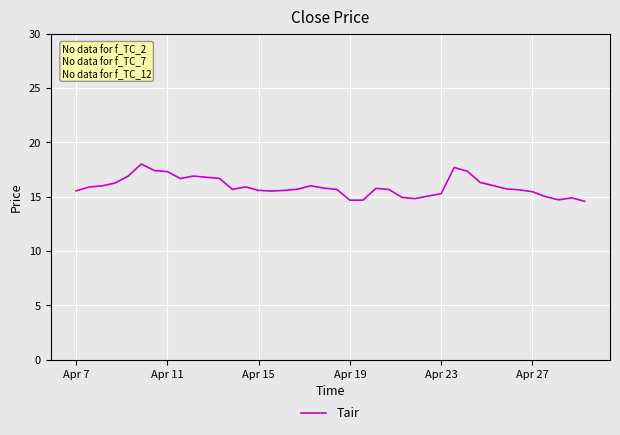

What is the smallest value displayed?

14.6